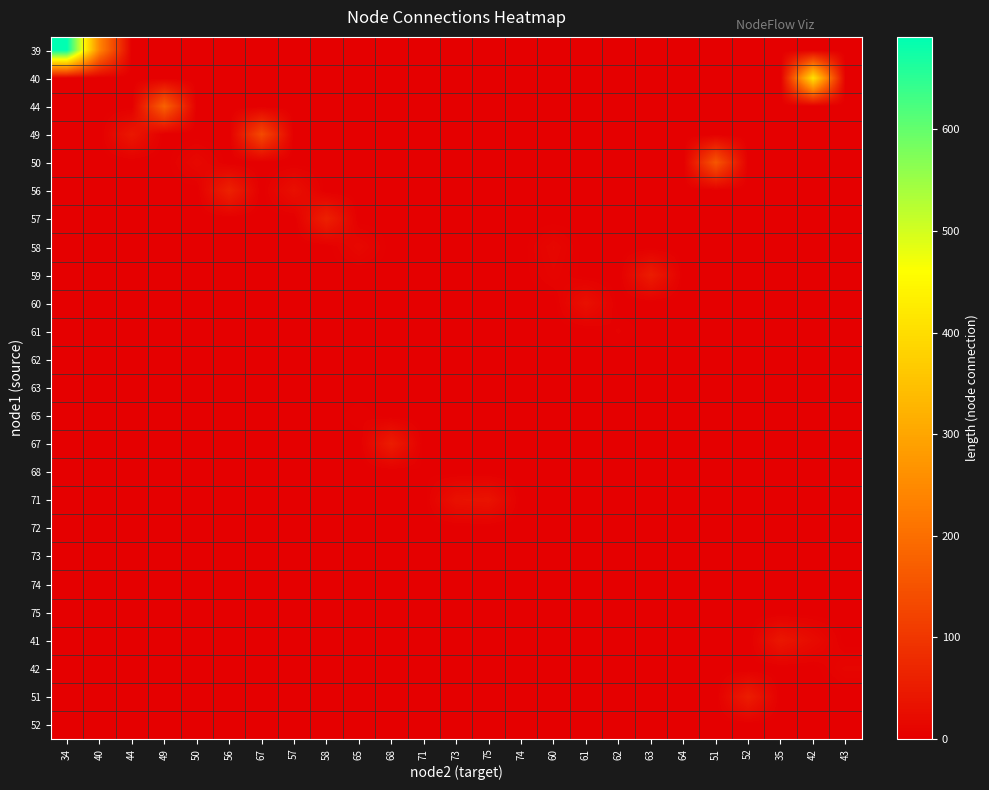

Count the number of data series in this chart.

25